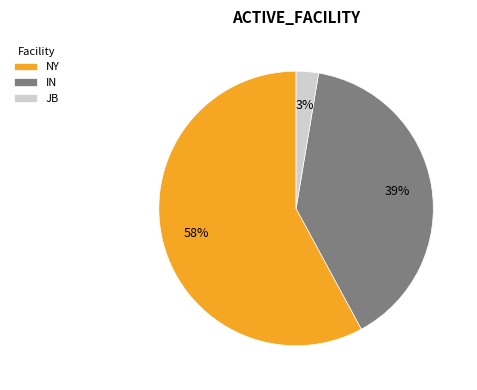

To the nearest percent, what is the average slice percentage?

33%